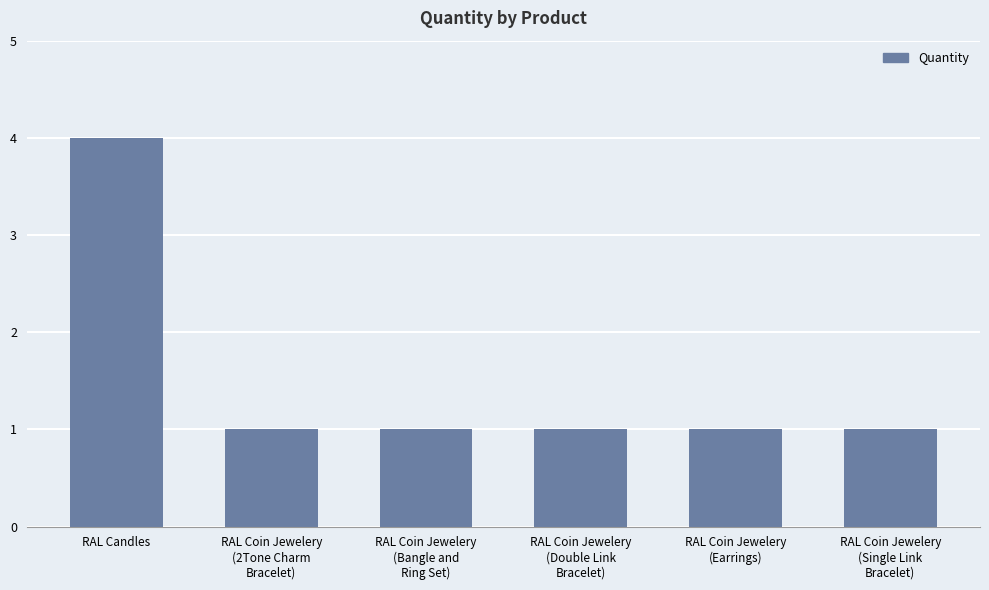

What is the difference between the maximum and minimum values?

3